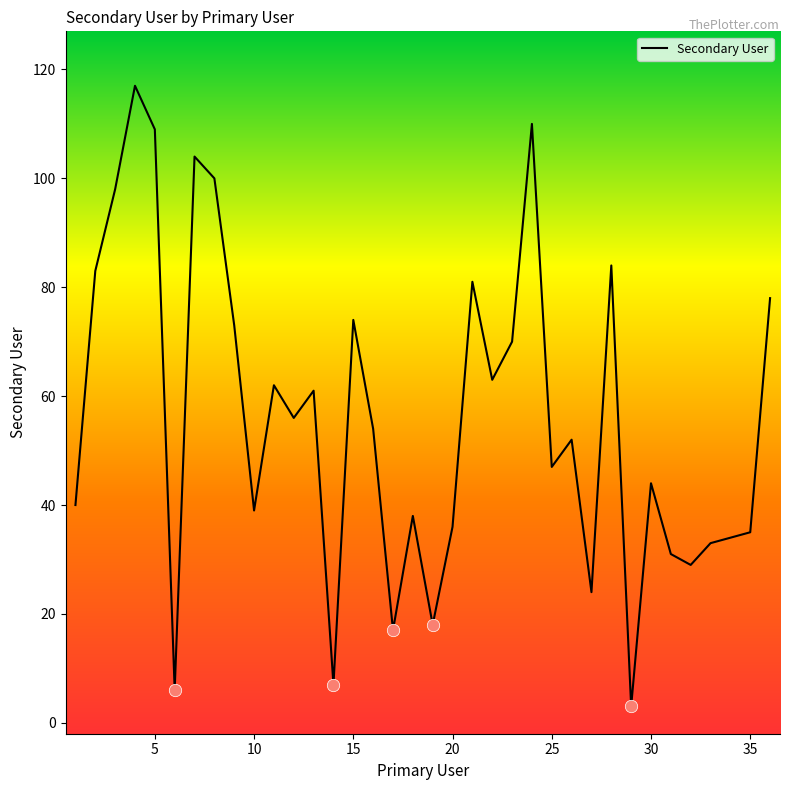

What is the greatest value displayed?

117